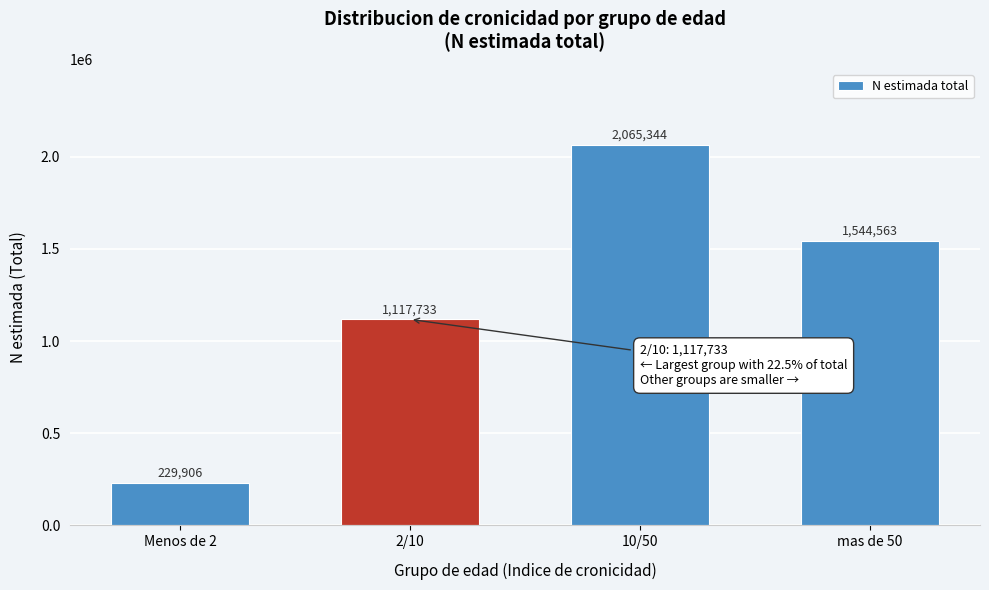

Reading right to left, extract all data points from this chart.

mas de 50=1544563	10/50=2065344	2/10=1117733	Menos de 2=229906